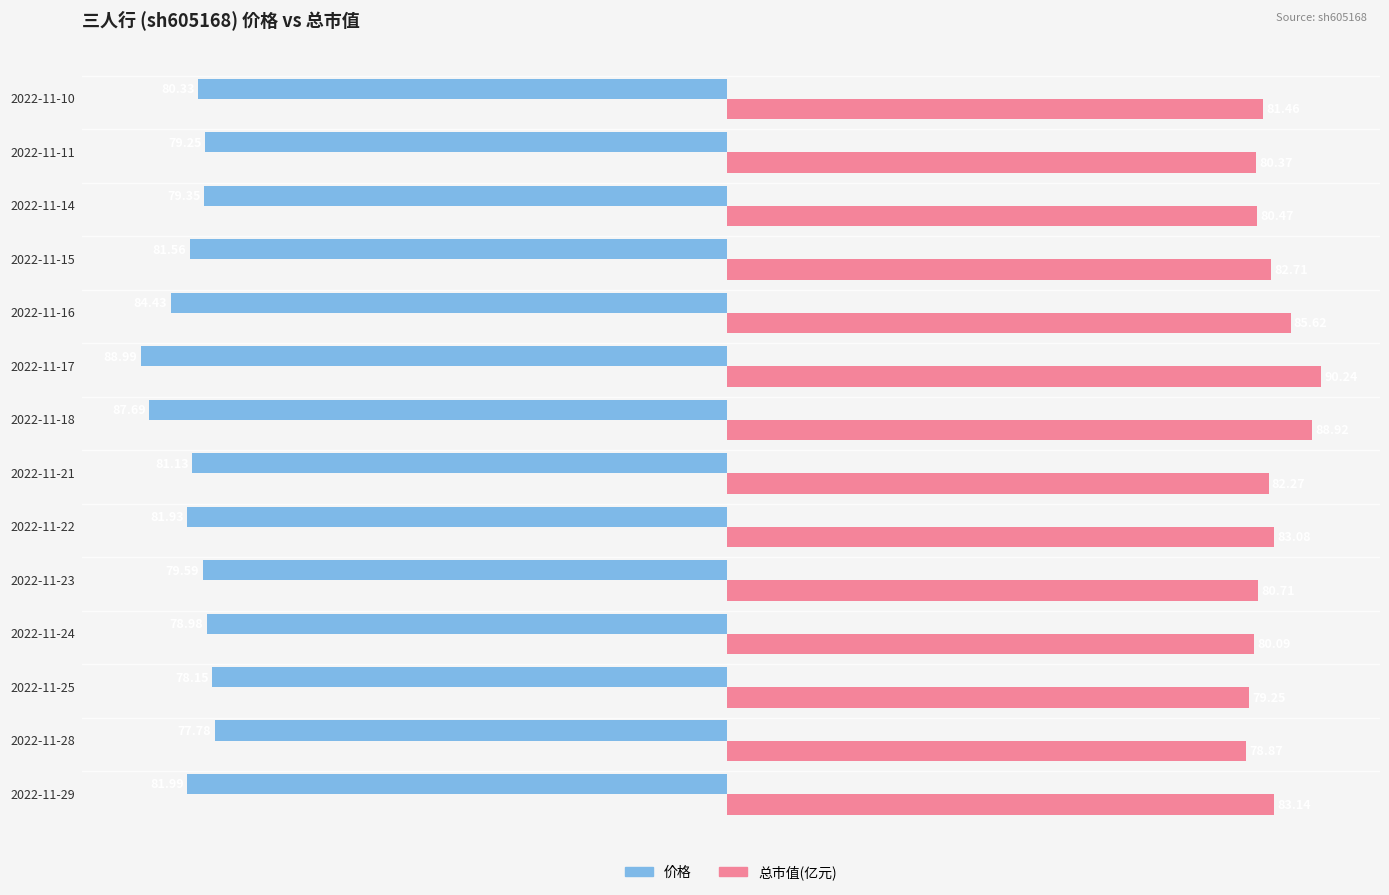

Which series has the largest range (max minus min)?

总市值(亿元)